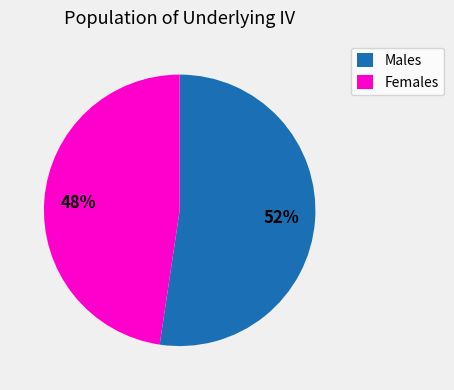

Which category has the smallest portion of the pie?

Females